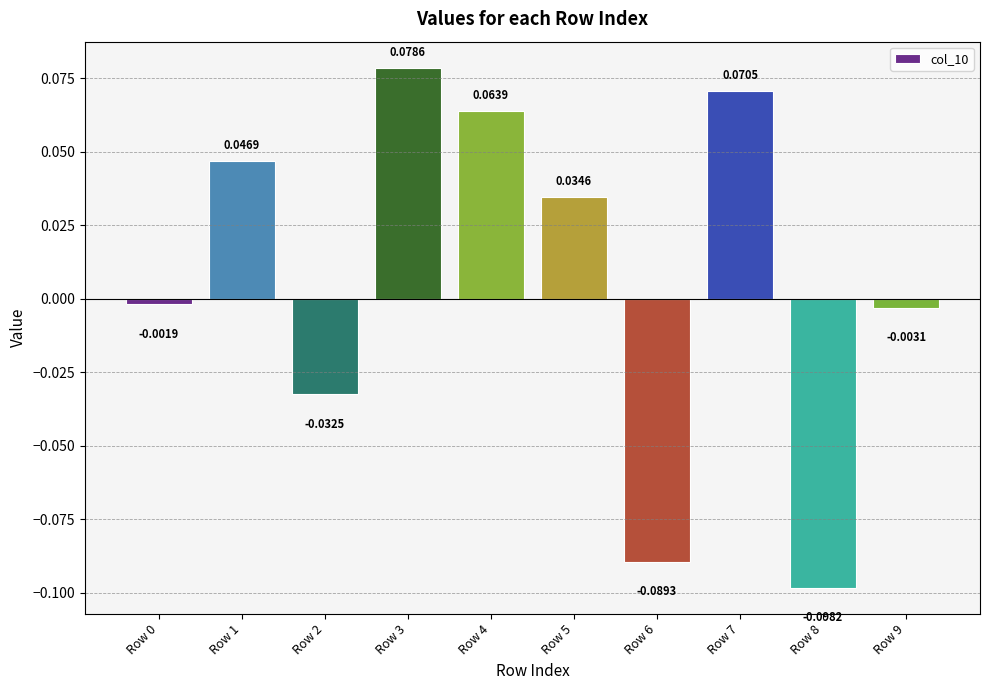

Which has a higher value, Row 4 or Row 3?

Row 3